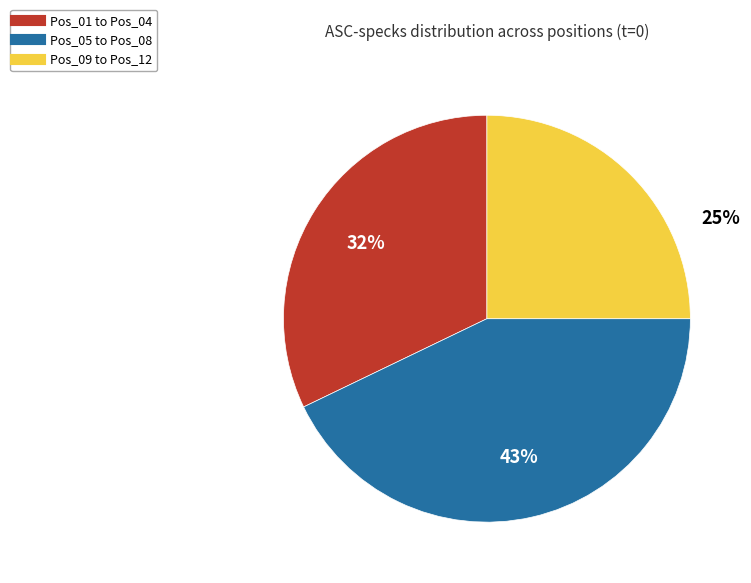

To the nearest percent, what is the difference between the largest and smallest slice percentages?

18%